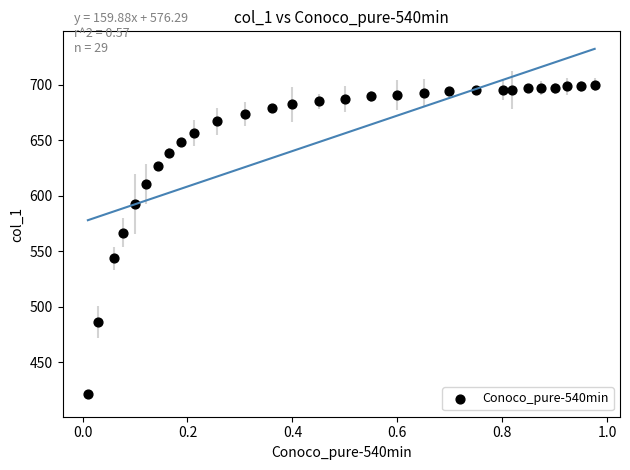

What Y value in the scatter plot is closest to 560?

566.6